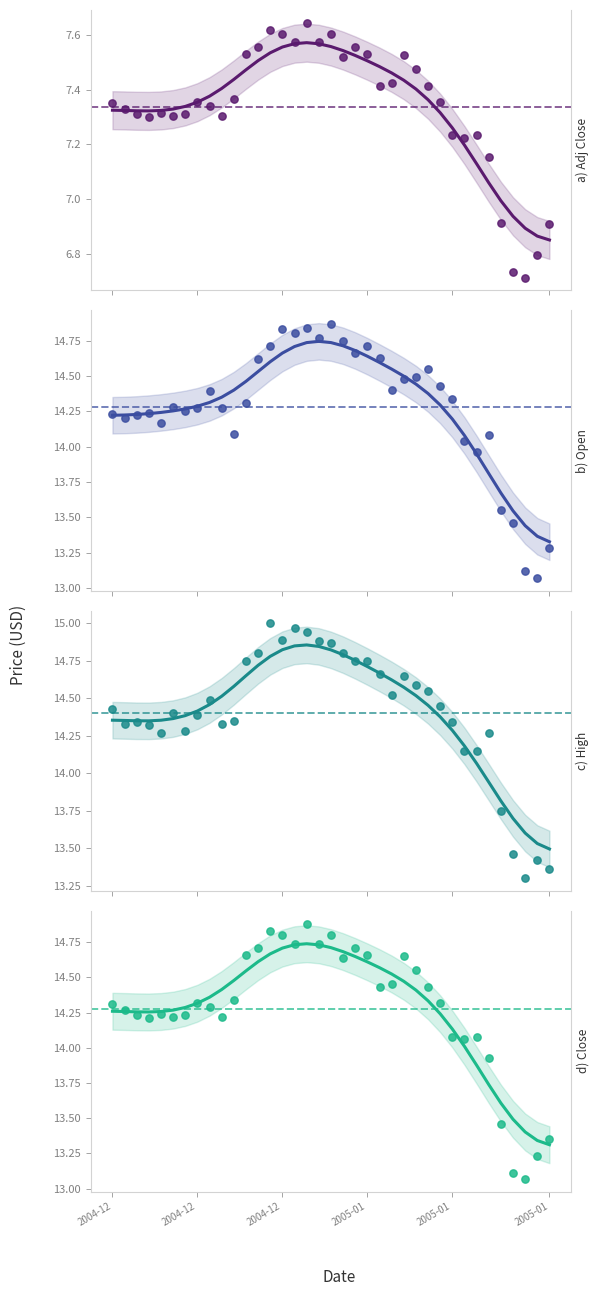

What is the total value across all series at Open?

50.1